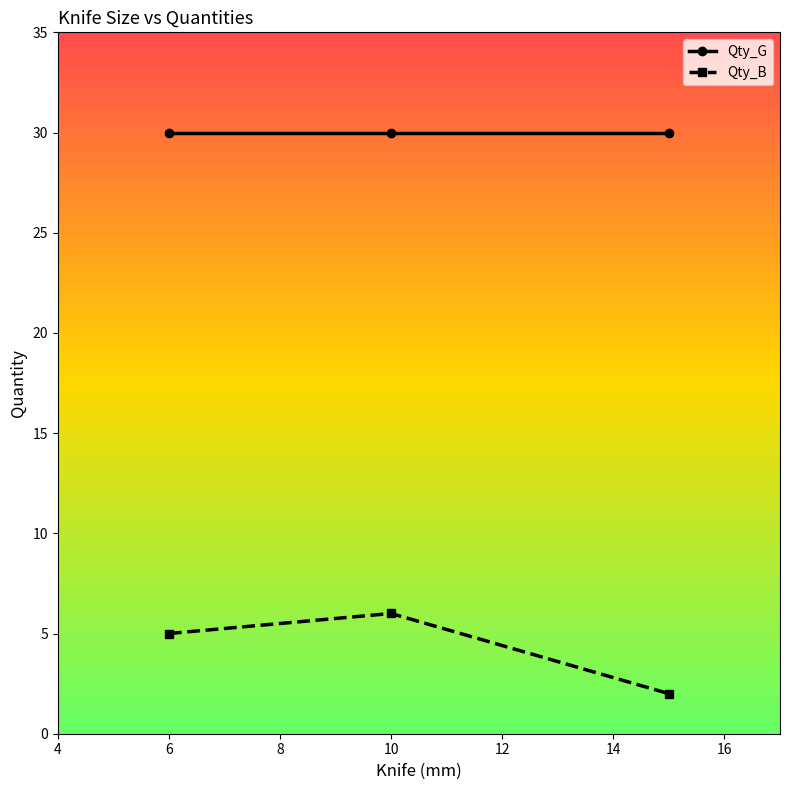

What is the greatest value displayed?

30